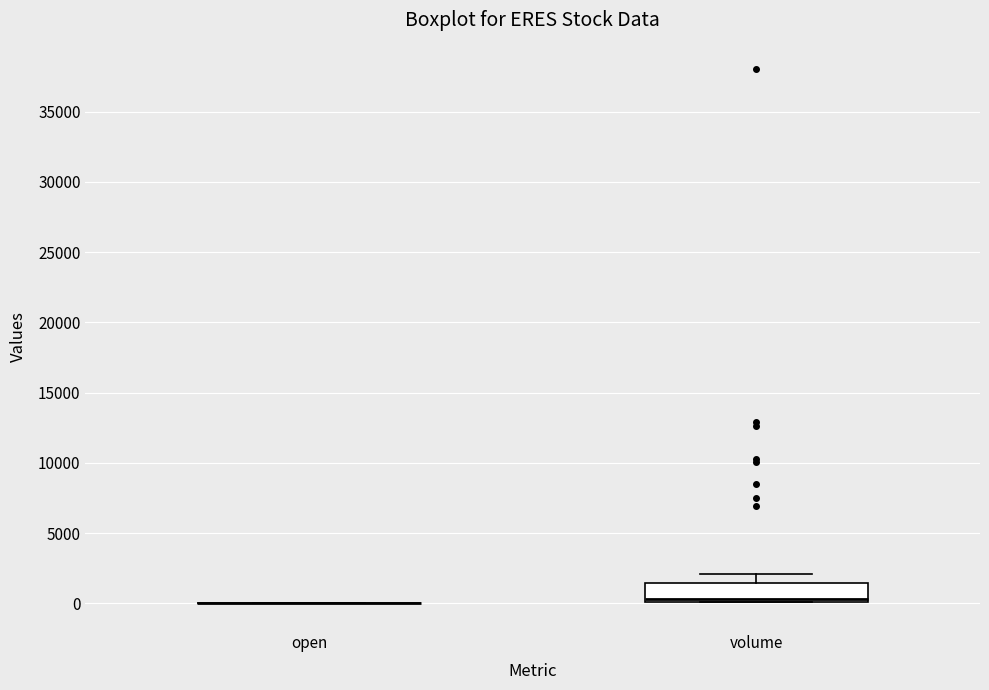

Reading left to right, transcribe this box plot: for each box, give where its median line is, the range the box spans, and where its two whiskers end, as read against the y-axis. The values are not printed on the chart, so give them approximately, as read against the axis.

open: box collapsed to a line at 0, whiskers 0 to 0
volume: median 500, box 0 to 1500, whiskers 0 to 2000